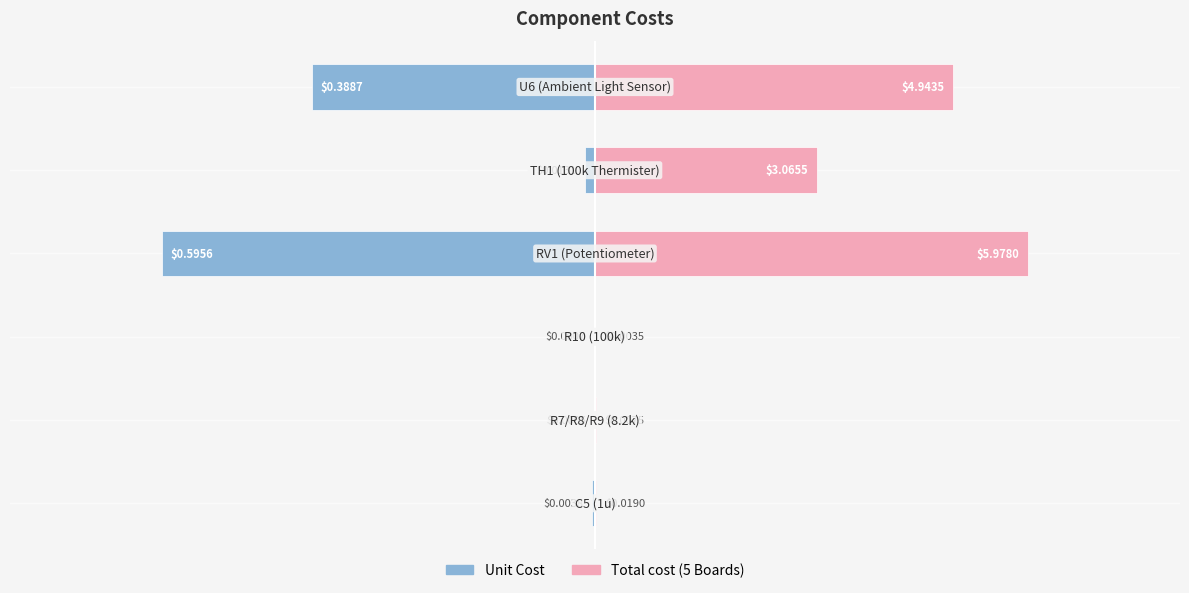

The Unit Cost series shows -8.9 at 3. True or false?

False